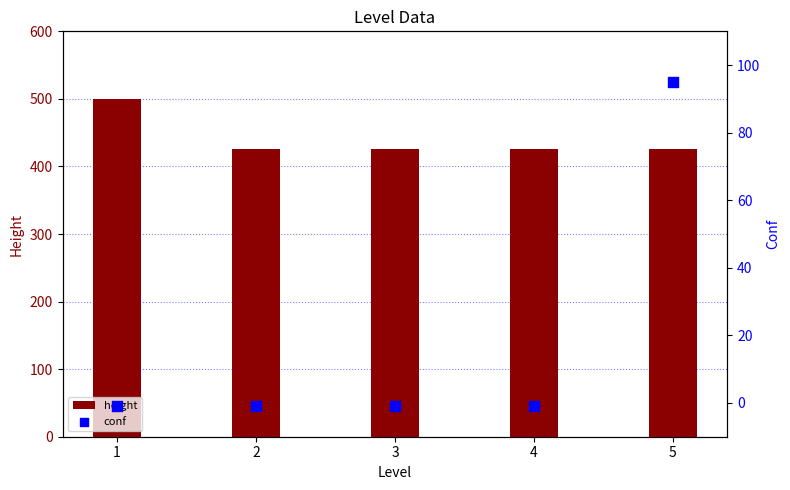

What are all the series names shown in the legend?

height, conf